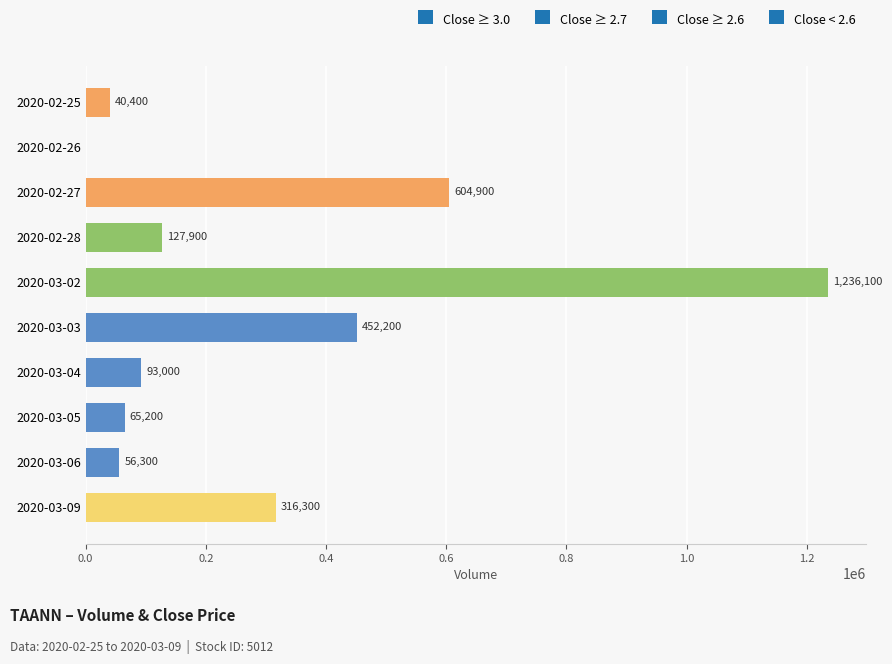

The chart shows a value of 56300 at 2020-03-06. True or false?

True